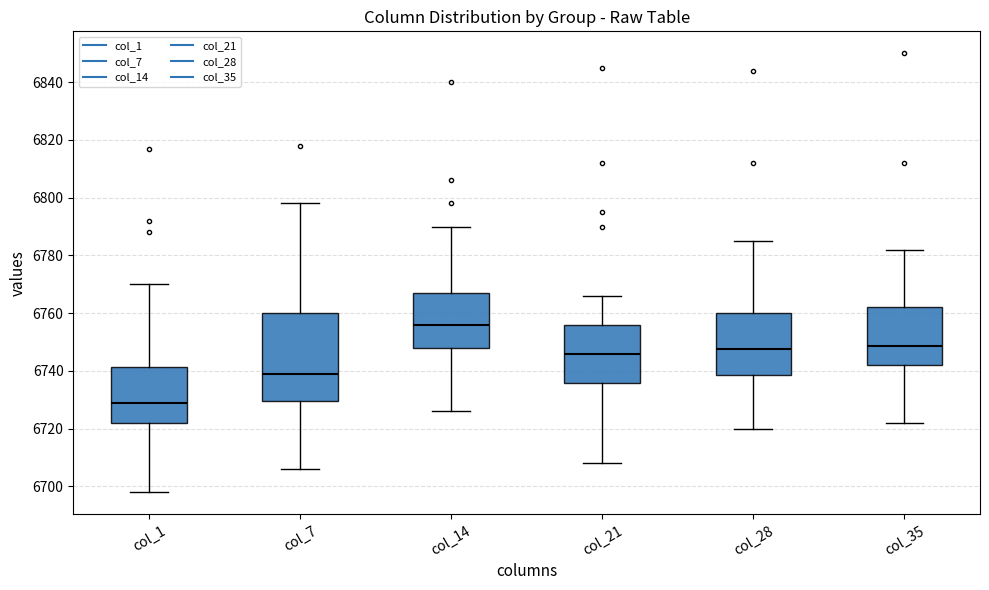

Which box's median line is the lowest?

col_1